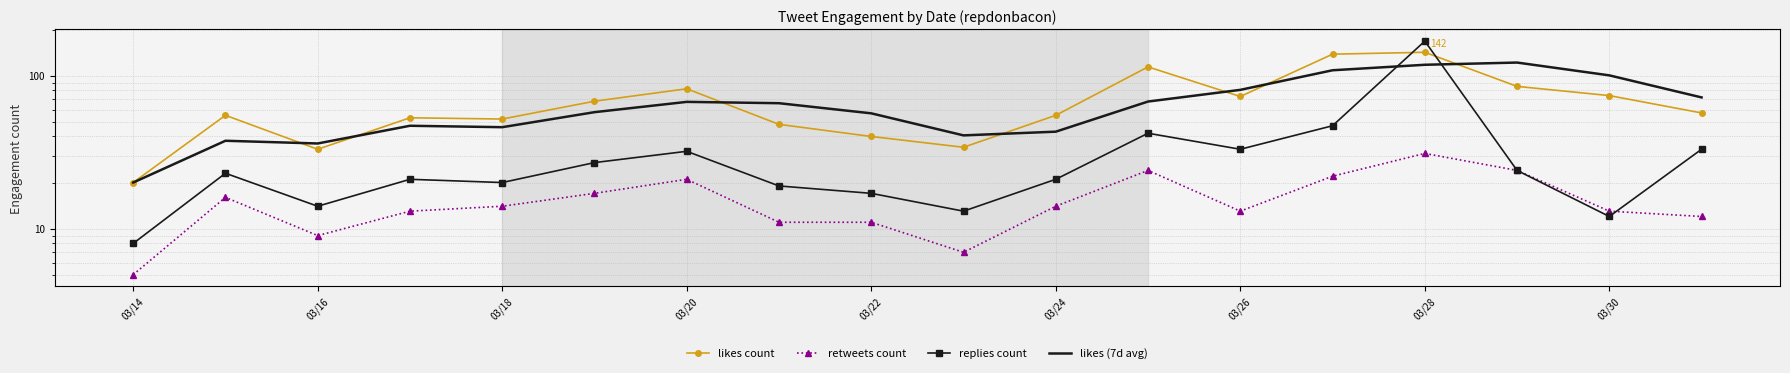

Reading left to right, extract all data points from this chart.

likes count: 20.0	55.0	33.0	53.0	52.0	68.0	82.0	48.0	40.0	34.0	55.0	114.0	73.0	138.0	142.0	85.0	74.0	57.0
retweets count: 5.0	16.0	9.0	13.0	14.0	17.0	21.0	11.0	11.0	7.0	14.0	24.0	13.0	22.0	31.0	24.0	13.0	12.0
replies count: 8.0	23.0	14.0	21.0	20.0	27.0	32.0	19.0	17.0	13.0	21.0	42.0	33.0	47.0	168.0	24.0	12.0	33.0
likes (7d avg): 20.0	37.5	36.0	47.0	46.0	57.7	67.3	66.0	56.7	40.7	43.0	67.7	80.7	108.3	117.7	121.7	100.3	72.0